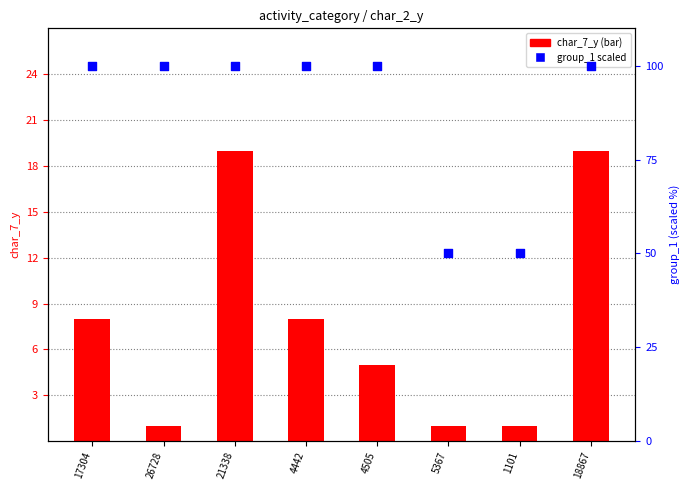

Which series has the largest total across all categories?

group_1 (scaled)